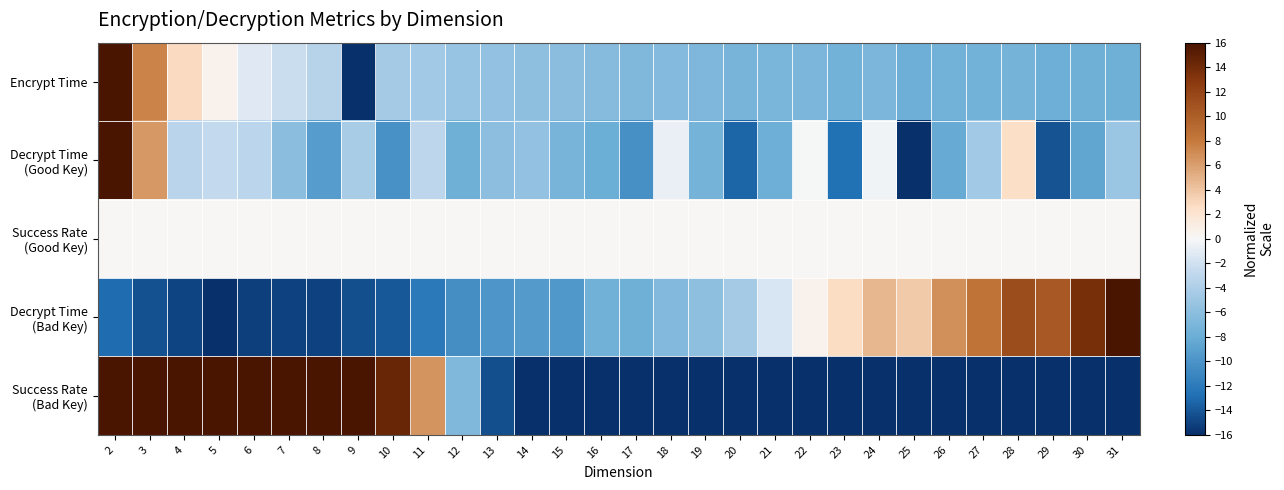

Which series has the widest spread of values?

Encrypt Time